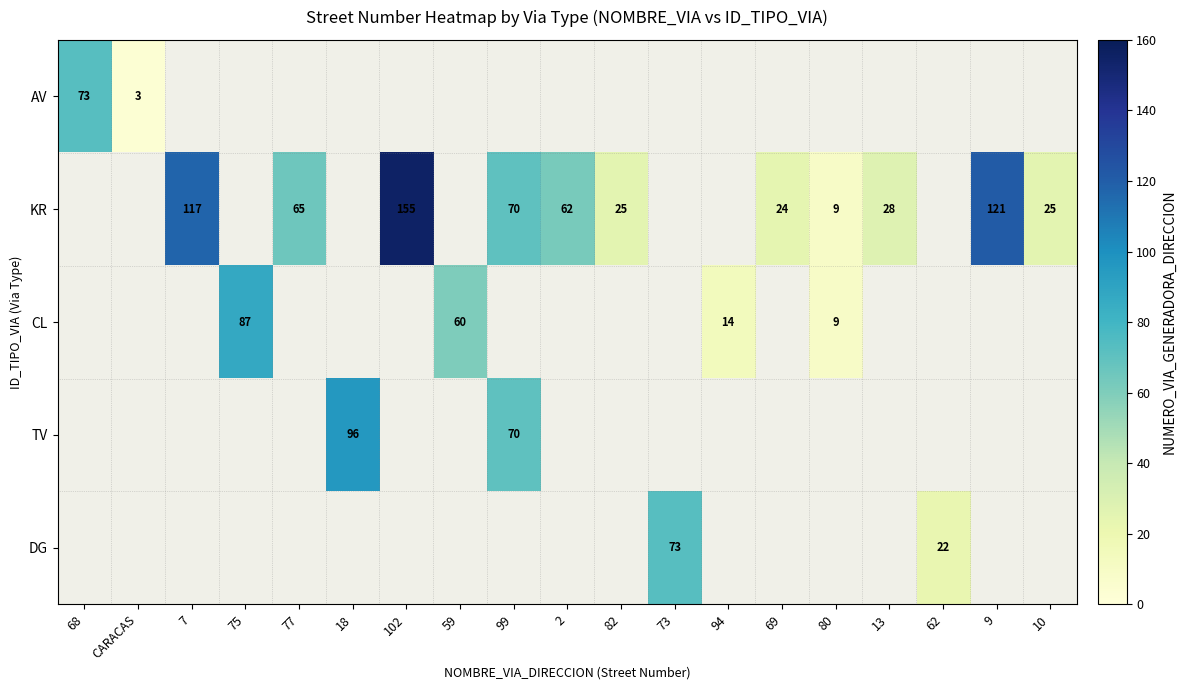

The KR series shows 13 at 80. True or false?

False